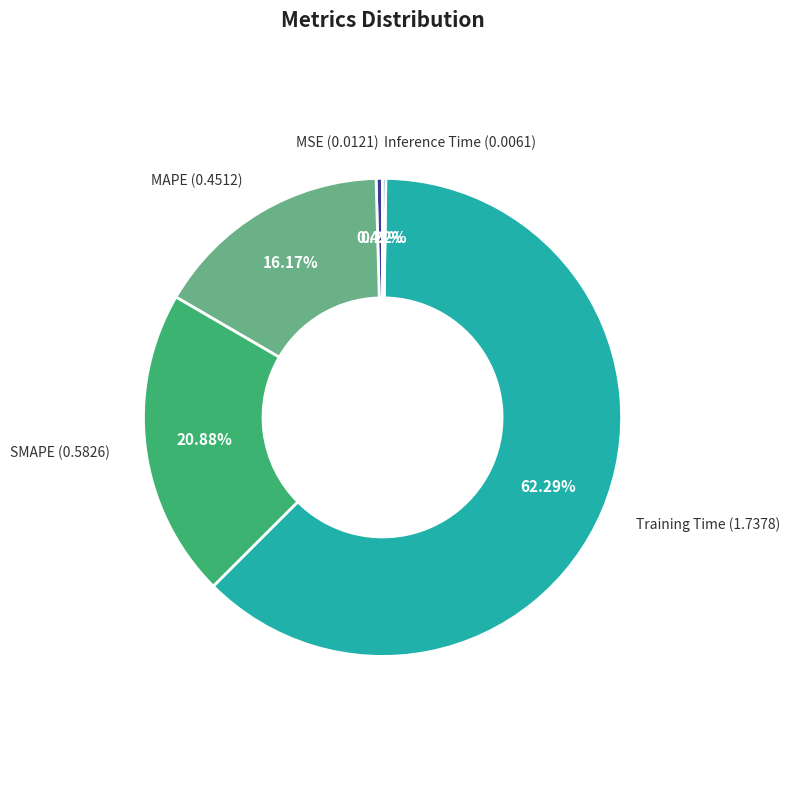

Is there any slice that represents more than half of the pie?

Yes